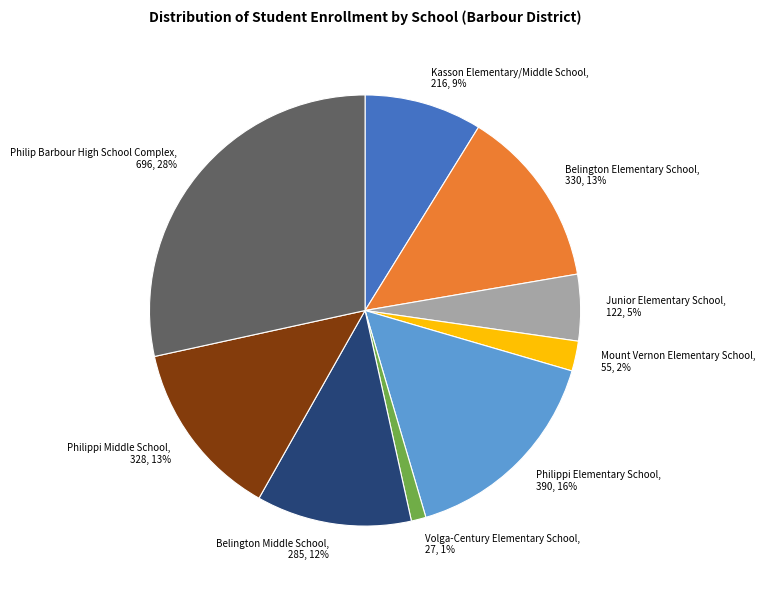

Does Philippi Middle School account for over 50% of the chart?

No